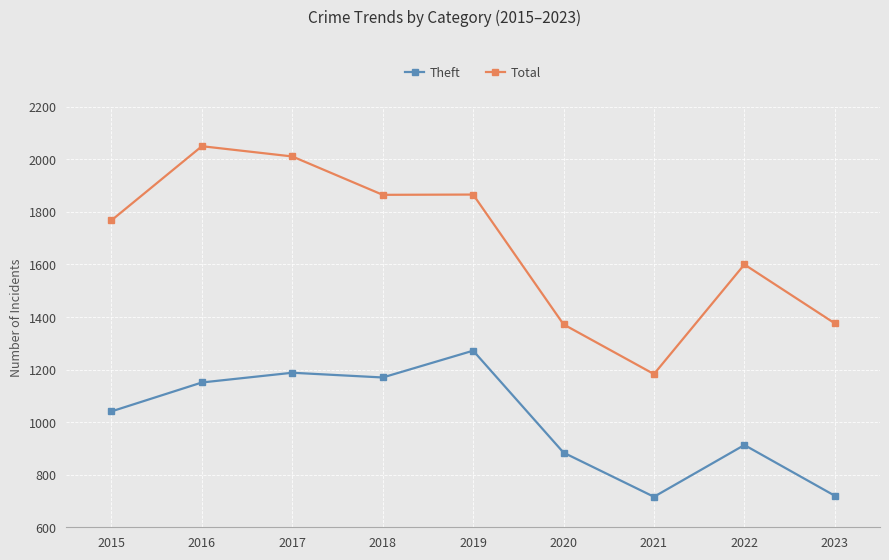

Rank the series by their maximum value, from lowest to highest.

Theft, Total